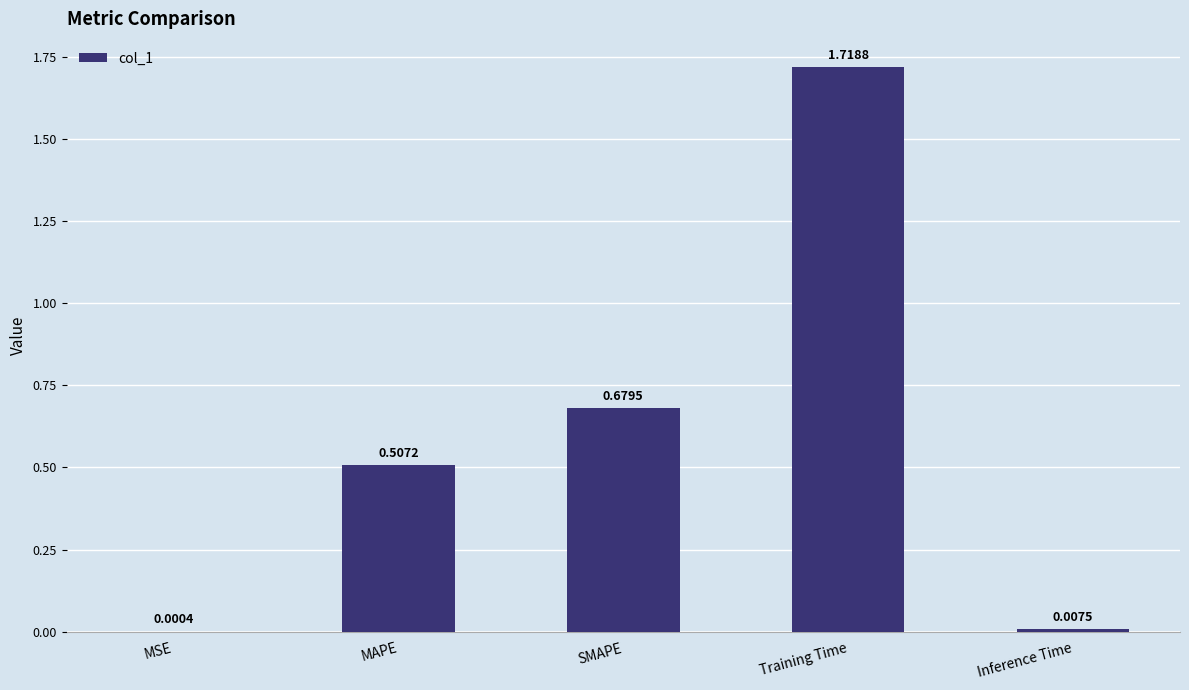

Which category has the highest value across all series?

Training Time